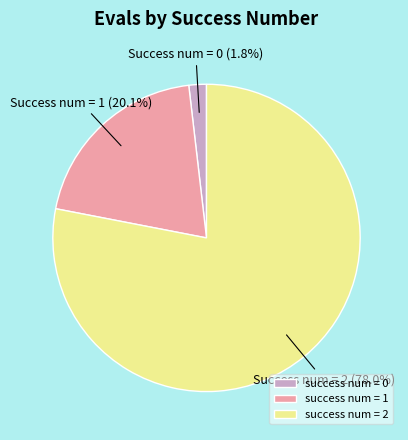

Count the number of slices in the pie.

3